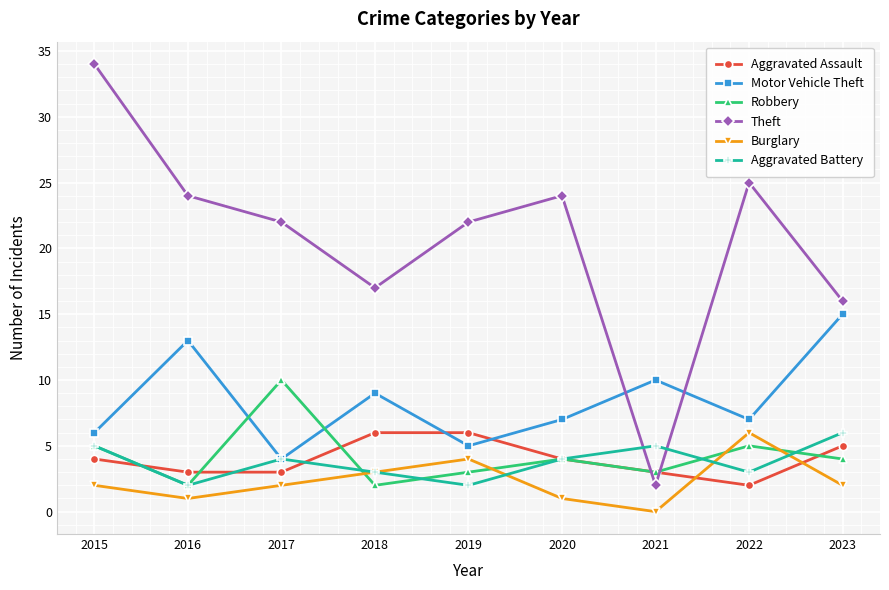

The value of Theft at 2016 is 24. True or false?

True